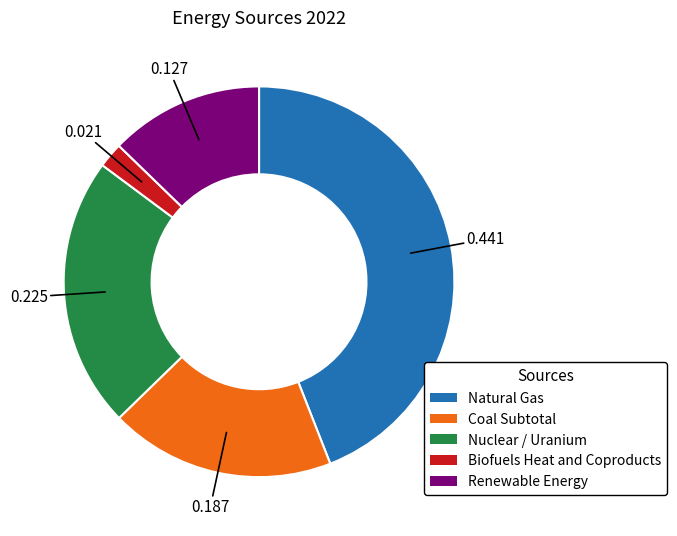

Do Renewable Energy and Coal Subtotal together represent more than half of the pie?

No